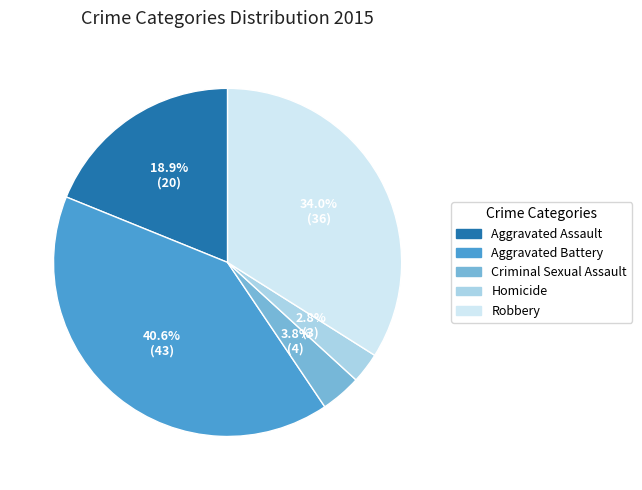

Which has a higher value, Aggravated Battery or Criminal Sexual Assault?

Aggravated Battery